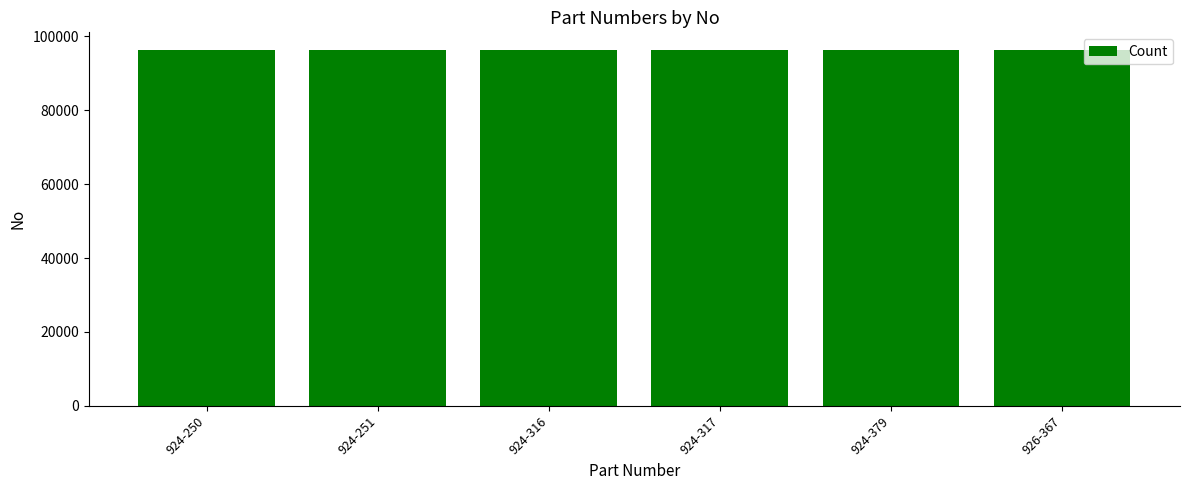

What is the maximum value shown in the chart?

96304